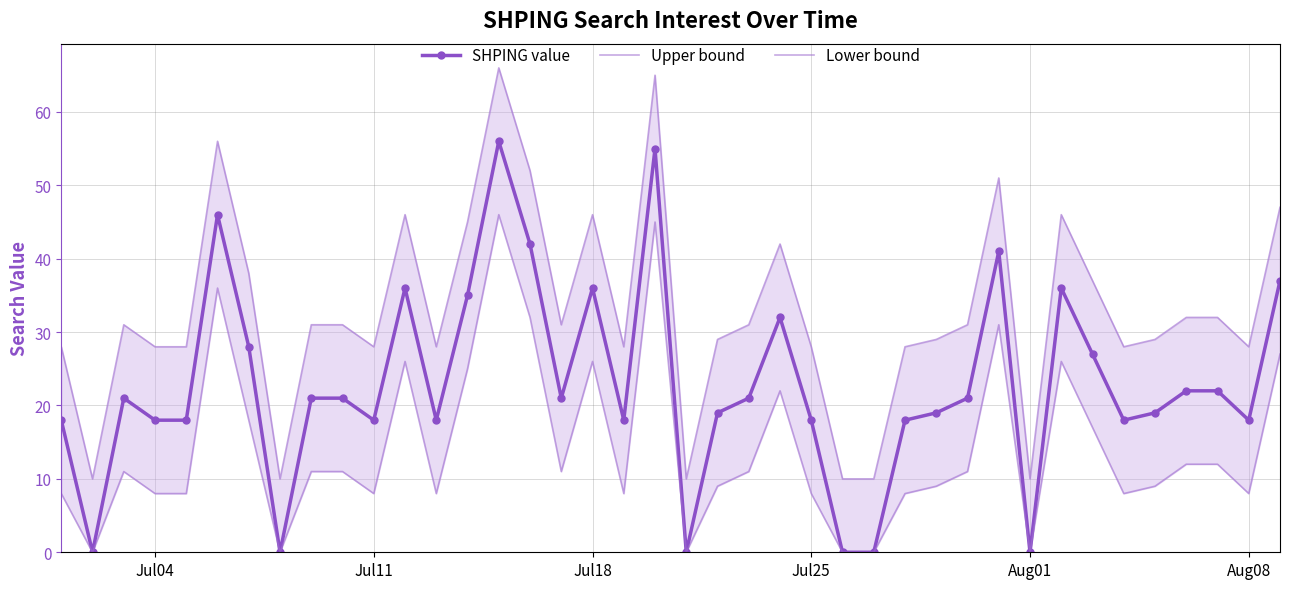

True or false: SHPING value has more than 2 interior local peaks.

True